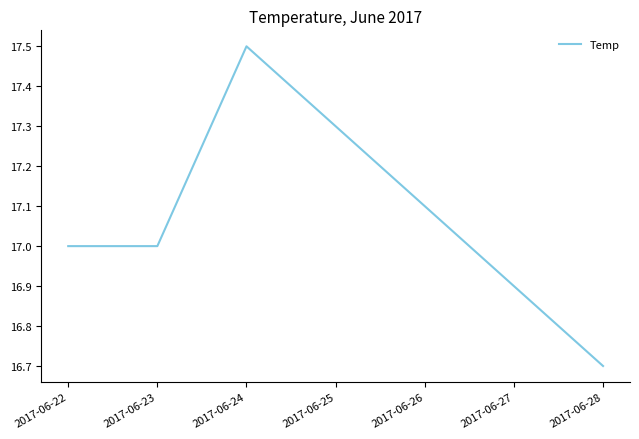

Is it true that the value at 2017-06-23 is 17.0?

True